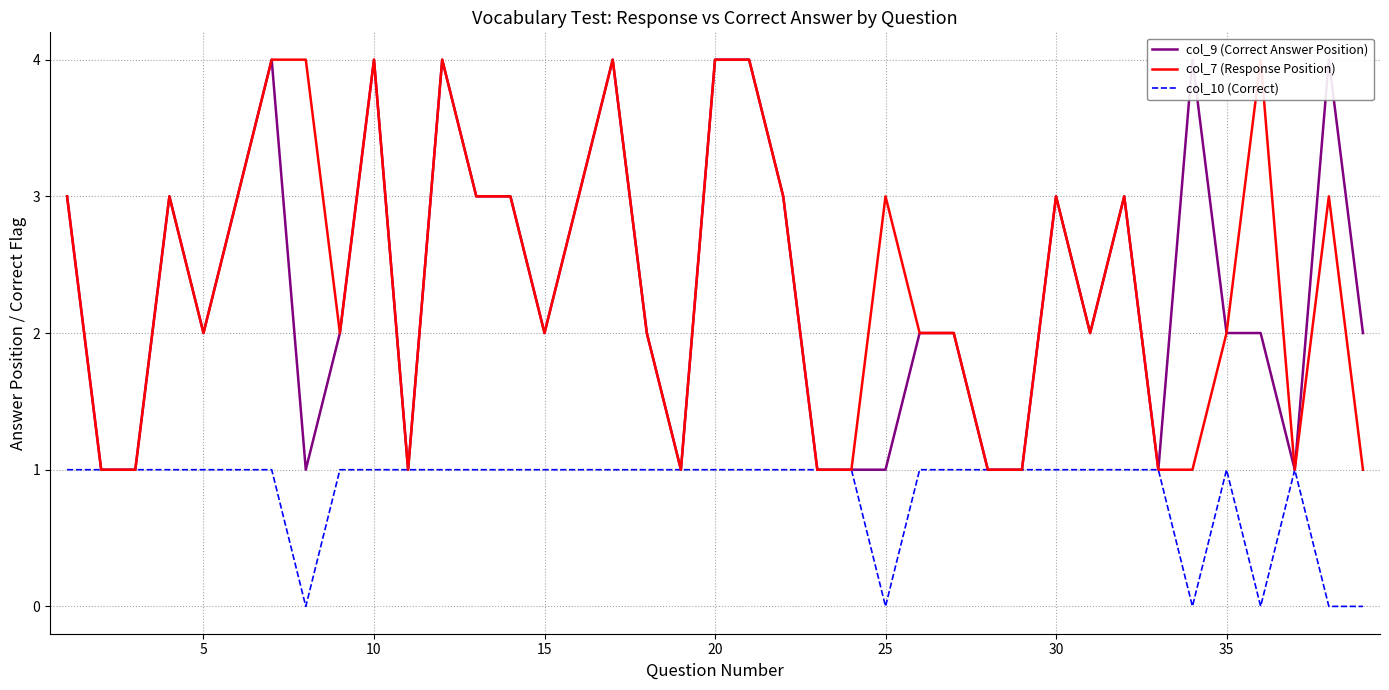

Is it true that col_10 (Correct) equals 2 at 5?

False